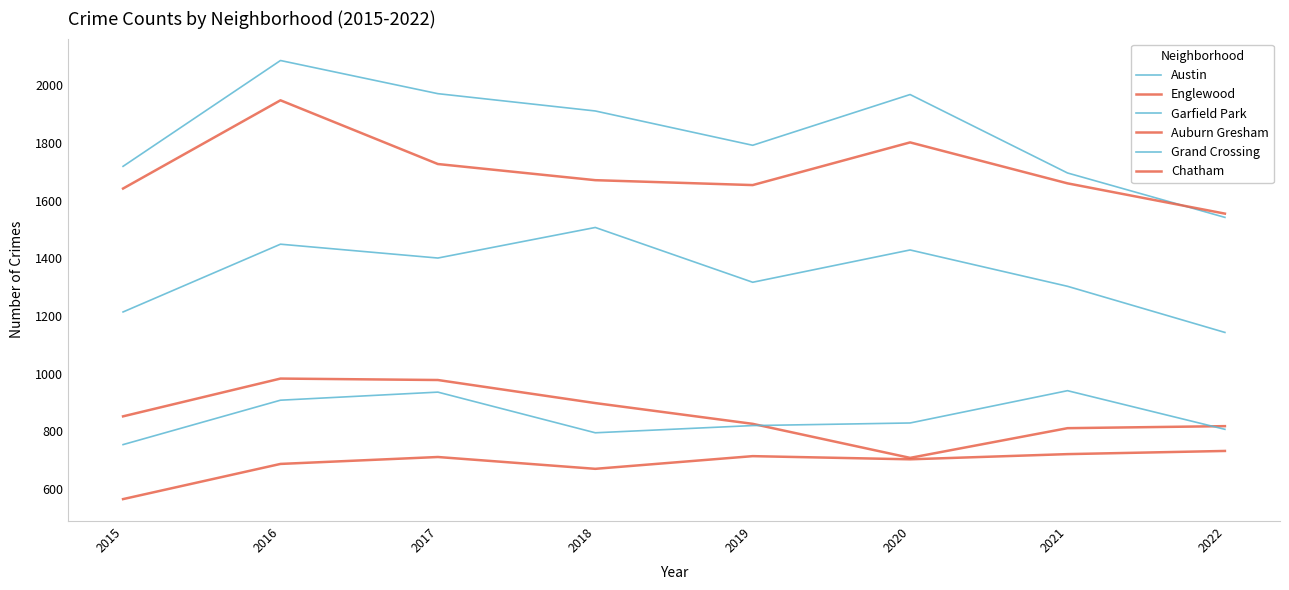

True or false: Garfield Park has more than 0 interior local peaks.

True